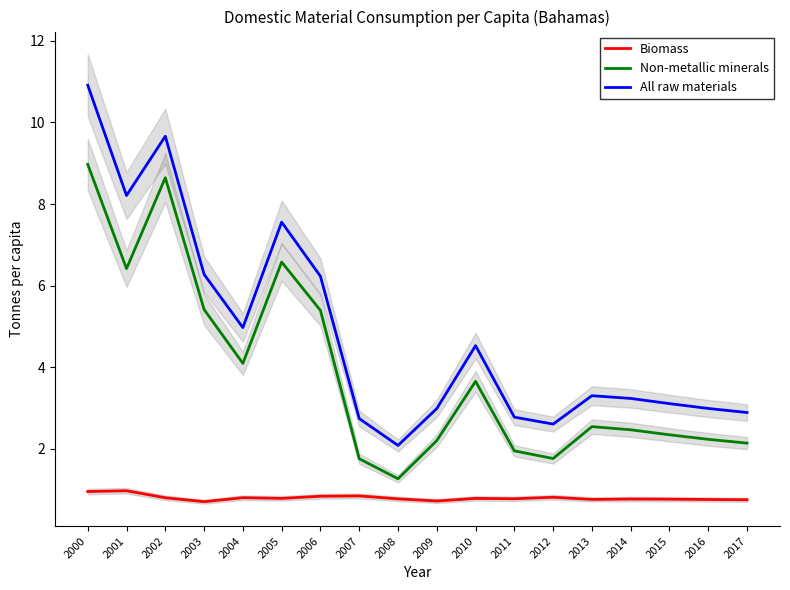

Which category has the lowest value across all series?

2003